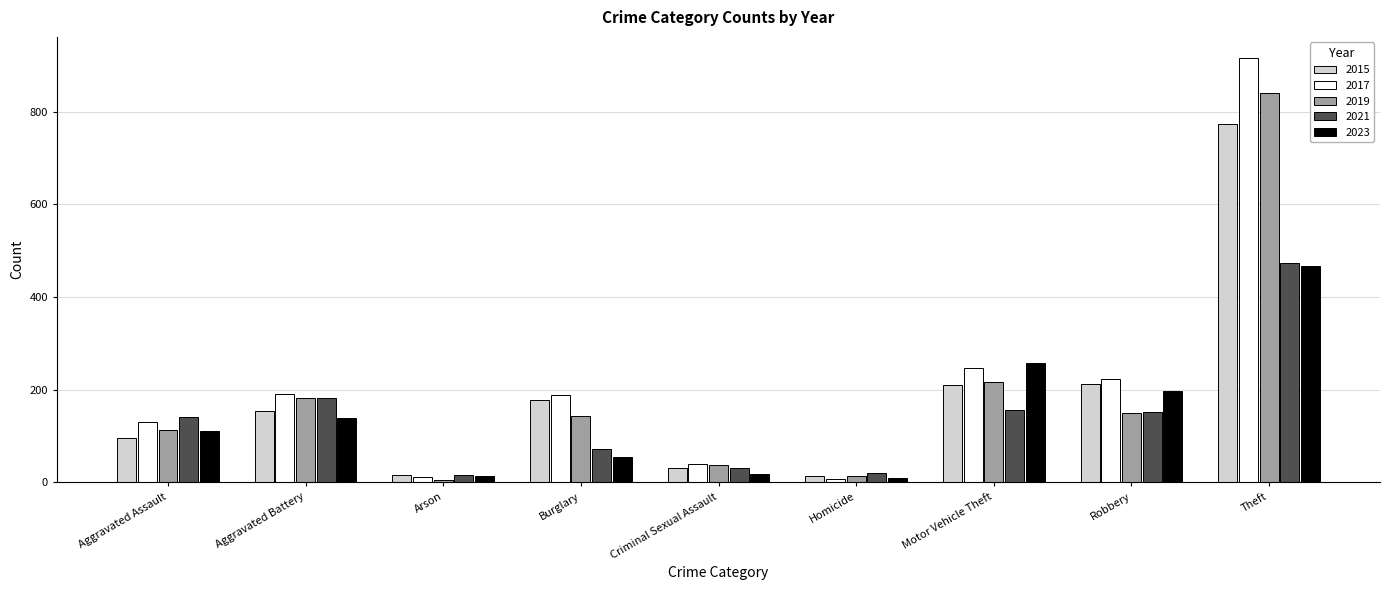

What value does the 2019 series have at Aggravated Assault?

113